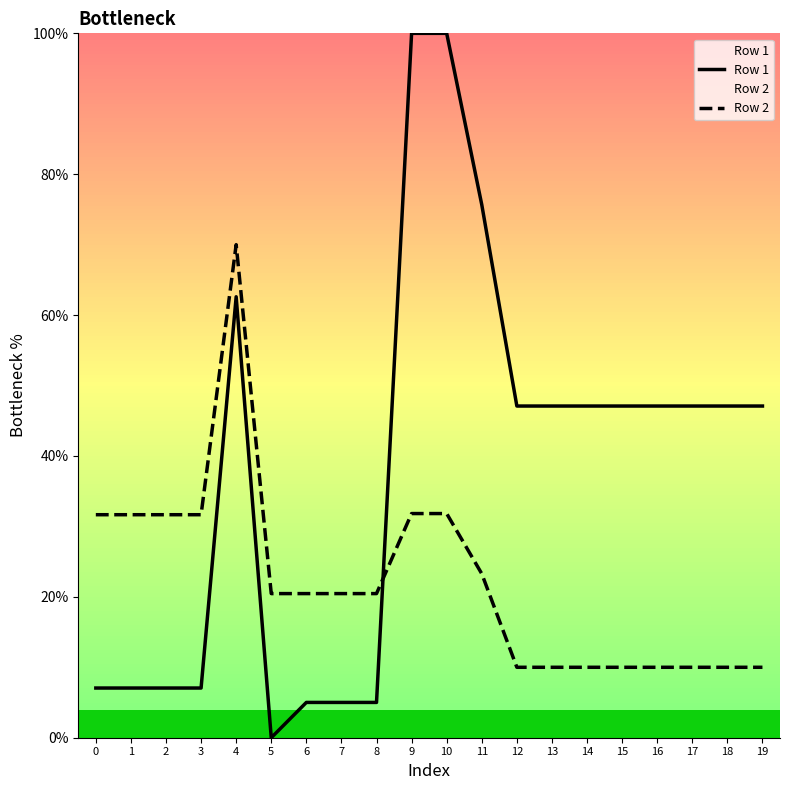

Where is Row 1 nearest to the value 50?

12